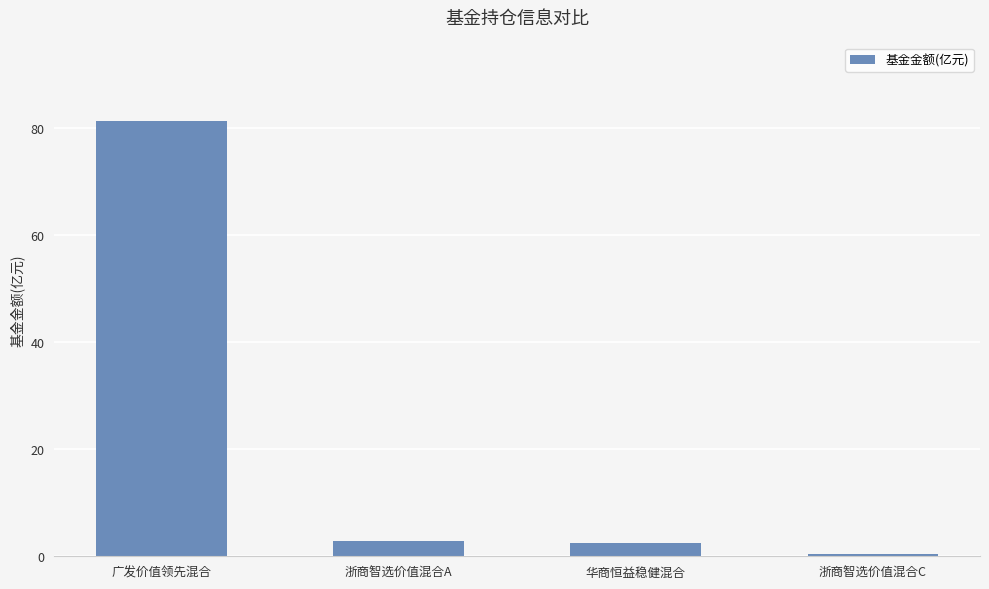

Read the value at 广发价值领先混合.

81.3